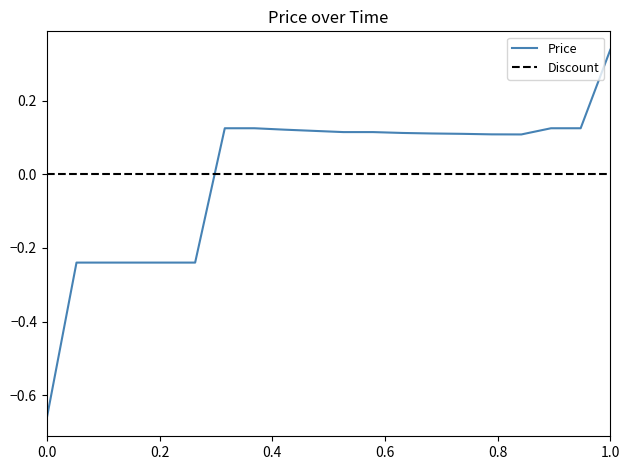

Which series ends up on top after the final intersection of Price and Discount?

Price